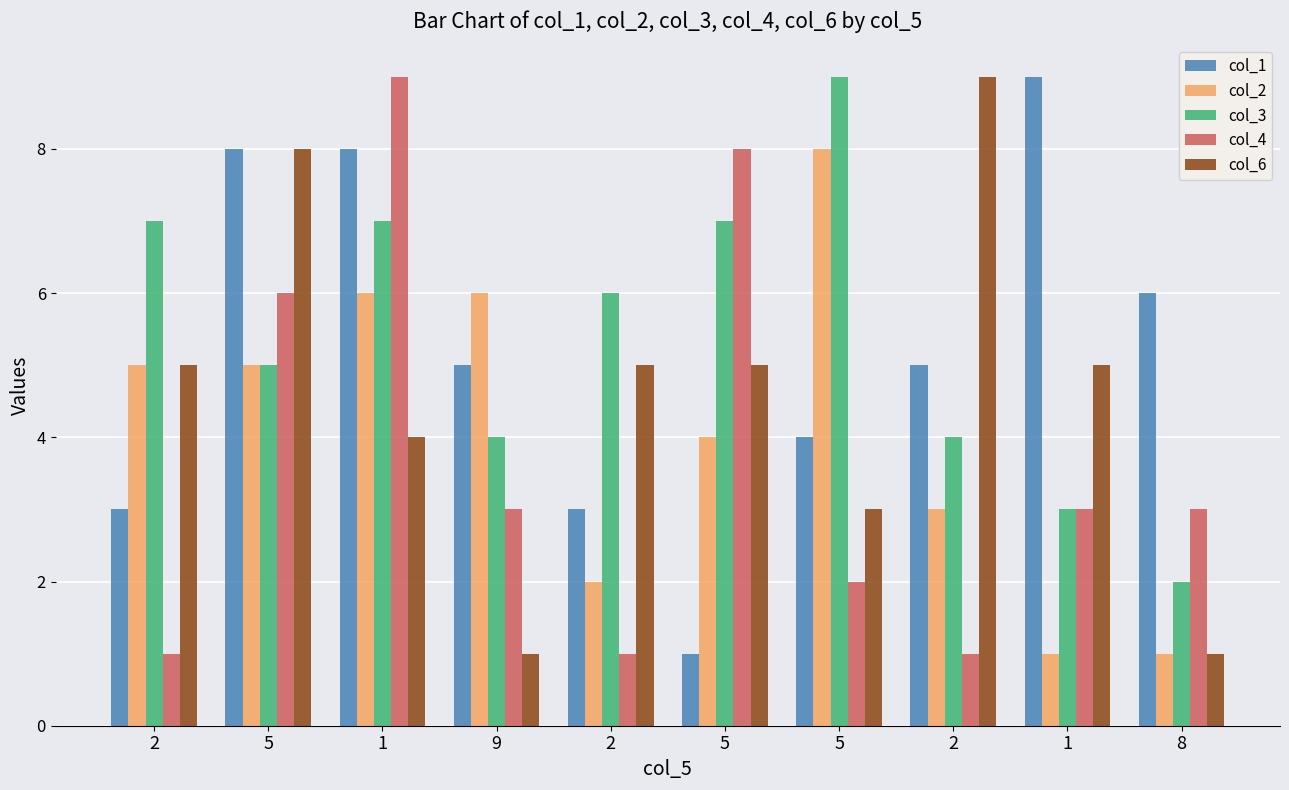

What is the label of the 6th bar from the right?

2